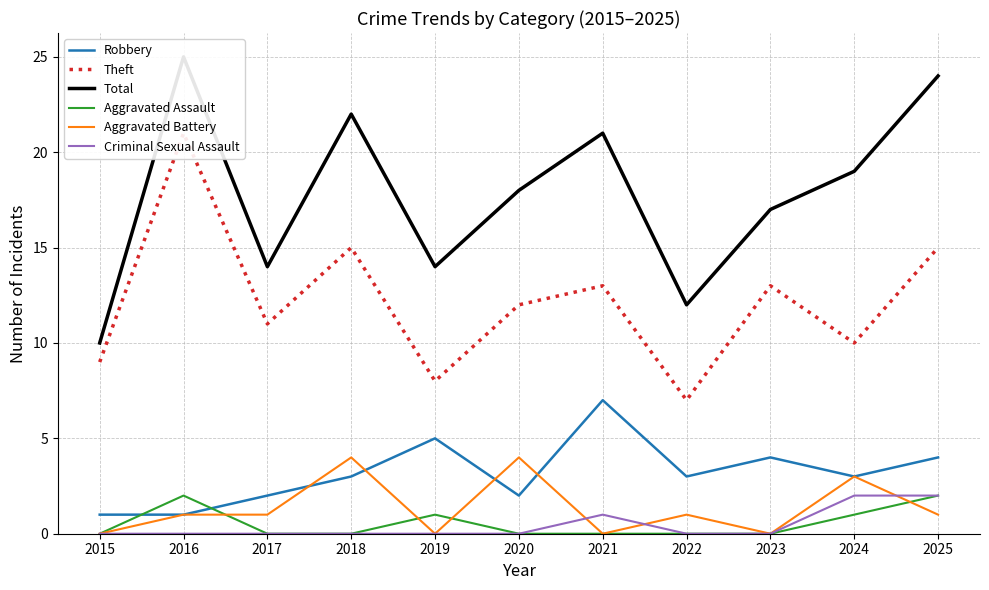

What is the greatest value displayed?

25